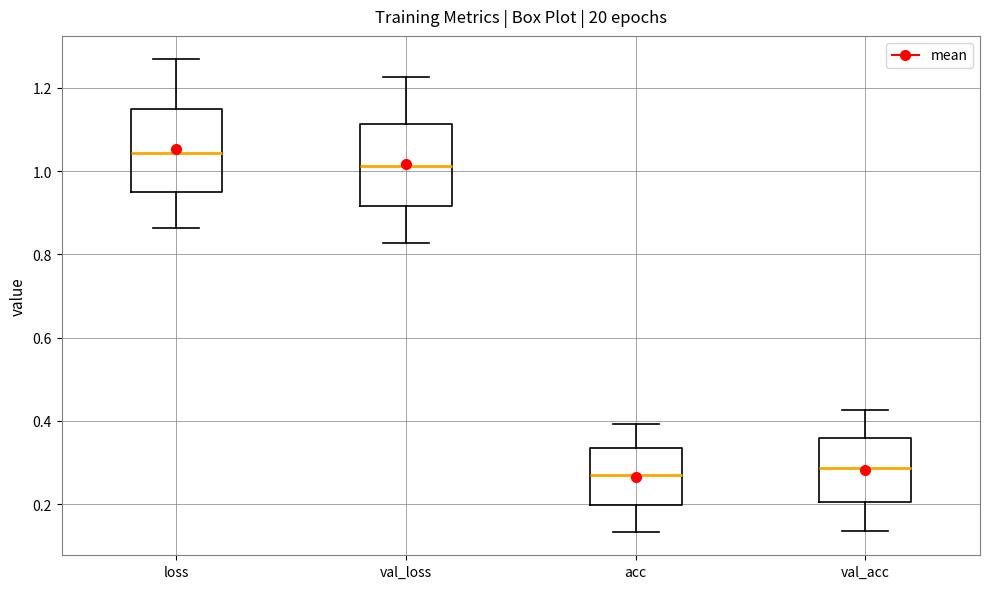

Reading left to right, transcribe this box plot: for each box, give where its median line is, the range the box spans, and where its two whiskers end, as read against the y-axis. The values are not printed on the chart, so give them approximately, as read against the axis.

loss: median 1.04, box 0.96 to 1.14, whiskers 0.86 to 1.26
val_loss: median 1.02, box 0.92 to 1.12, whiskers 0.82 to 1.22
acc: median 0.28, box 0.20 to 0.34, whiskers 0.14 to 0.40
val_acc: median 0.28, box 0.20 to 0.36, whiskers 0.14 to 0.42